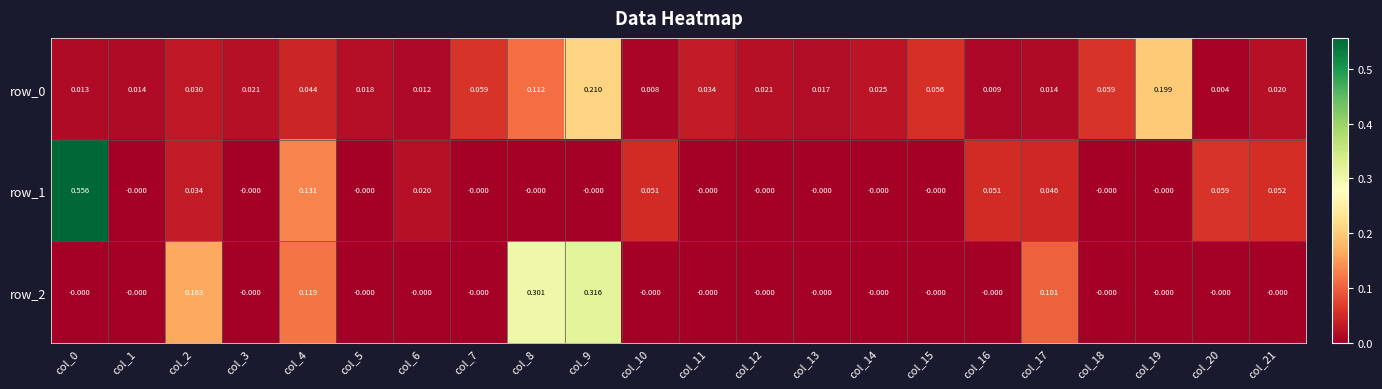

Count the number of categories in the chart.

22